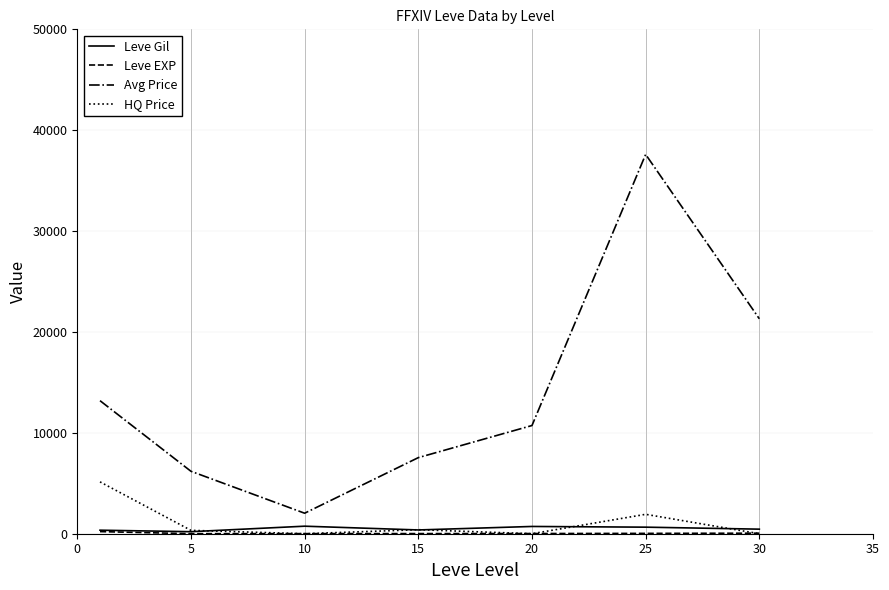

Is this an area chart (filled region under the line)?

No